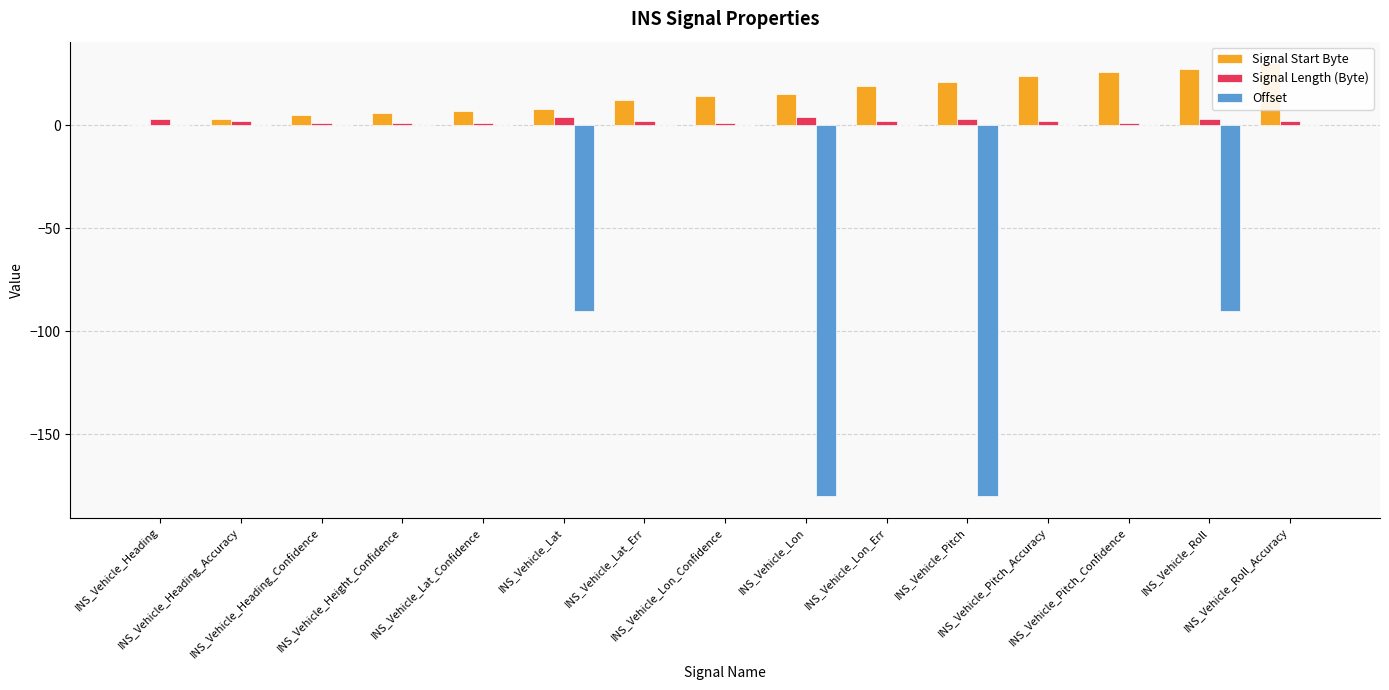

What is the greatest value displayed?

30